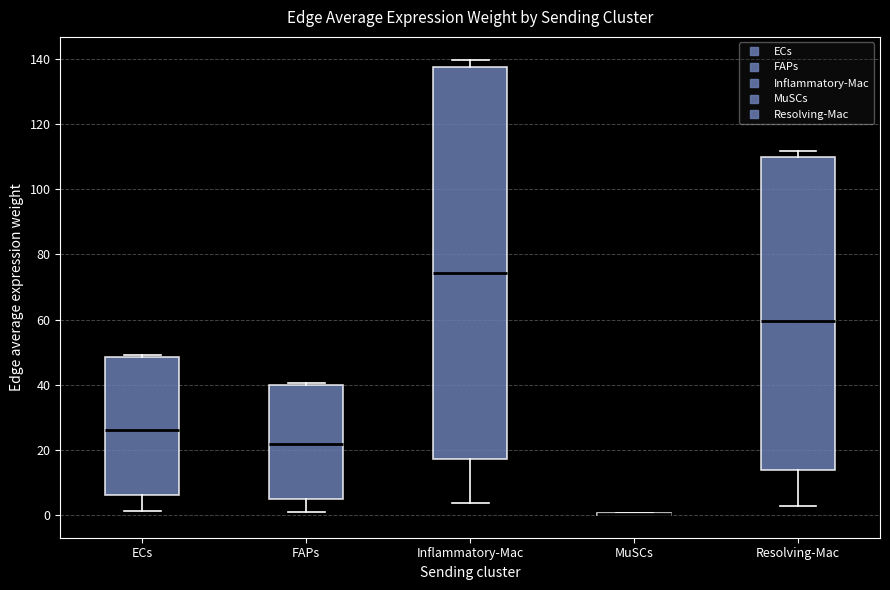

Reading left to right, transcribe this box plot: for each box, give where its median line is, the range the box spans, and where its two whiskers end, as read against the y-axis. The values are not printed on the chart, so give them approximately, as read against the axis.

ECs: median 26, box 6 to 48, whiskers 2 to 50
FAPs: median 22, box 4 to 40, whiskers 2 to 40 (just above the box's upper edge)
Inflammatory-Mac: median 74, box 18 to 138, whiskers 4 to 140
MuSCs: box collapsed to a line at 0, whiskers 0 to 0
Resolving-Mac: median 60, box 14 to 110, whiskers 2 to 112